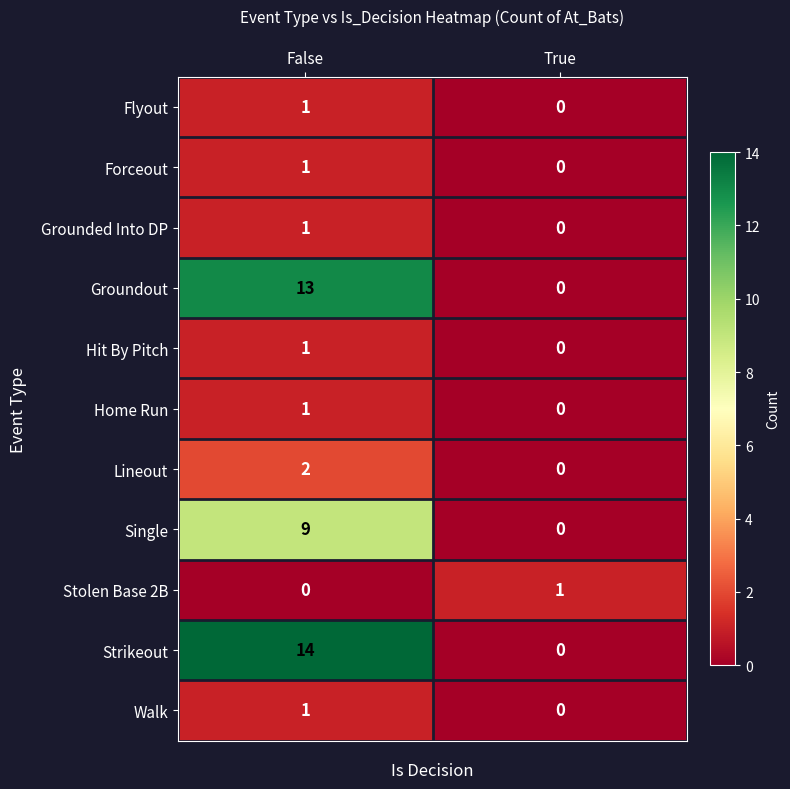

Which series changed the most between False and True?

Strikeout